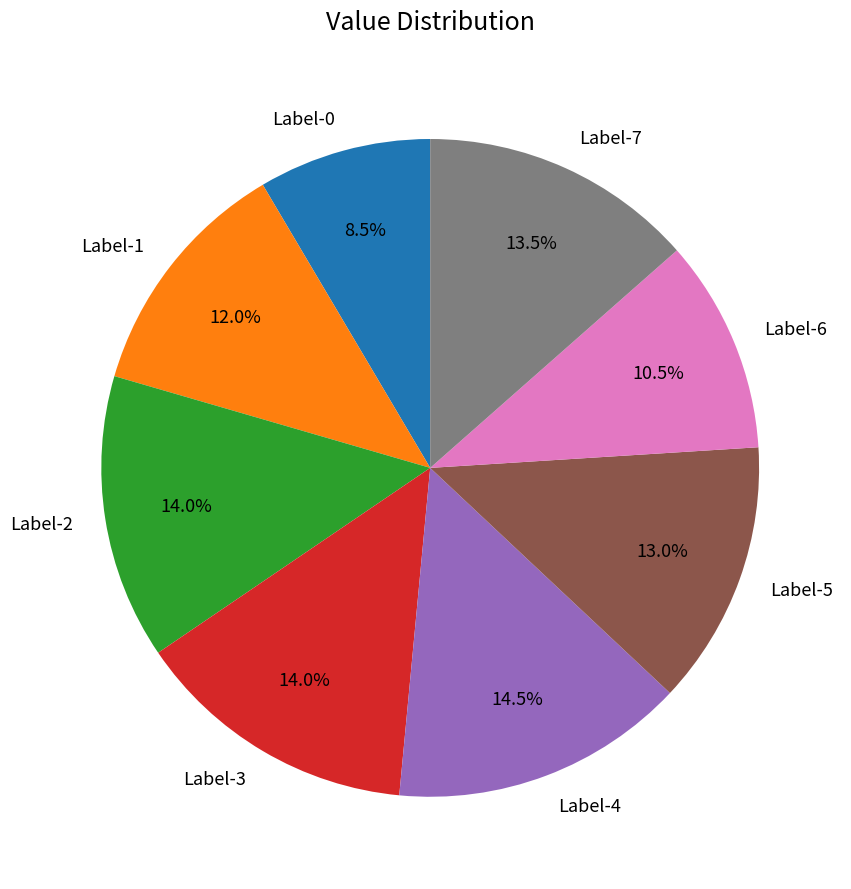

Approximately how many times larger is the value at Label-7 compared to Label-1?

1.1